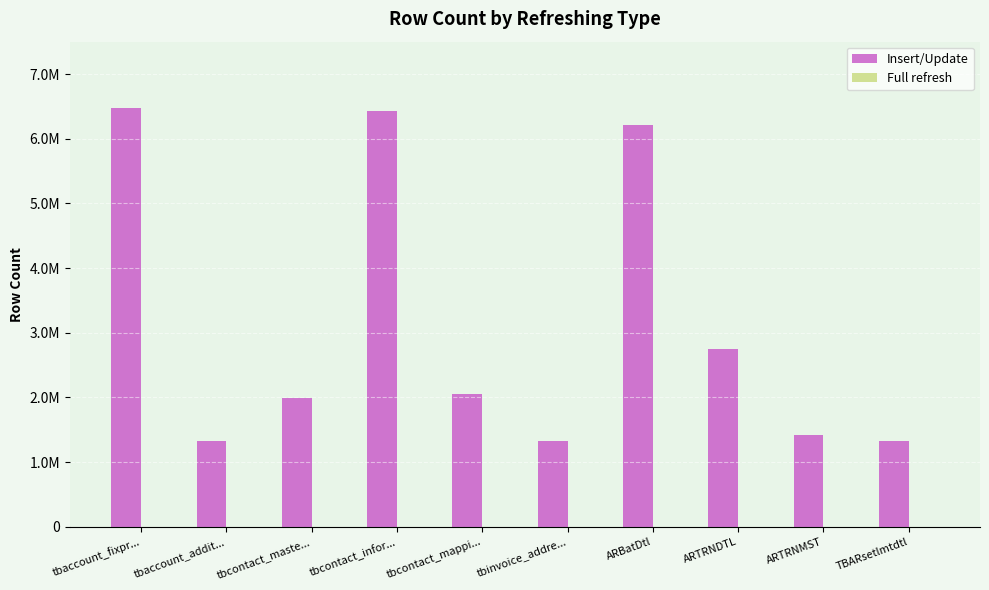

Does the chart contain stacked bars?

No